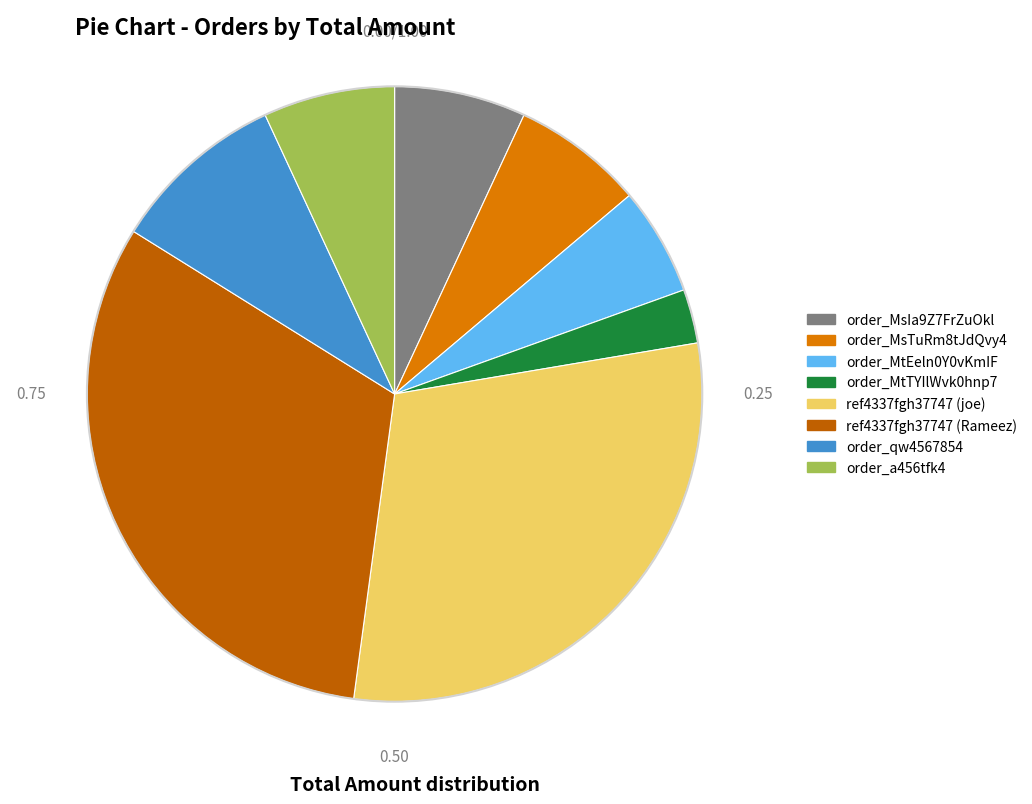

Is the sum of order_MsIa9Z7FrZuOkl and ref4337fgh37747 (Rameez) greater than half?

No